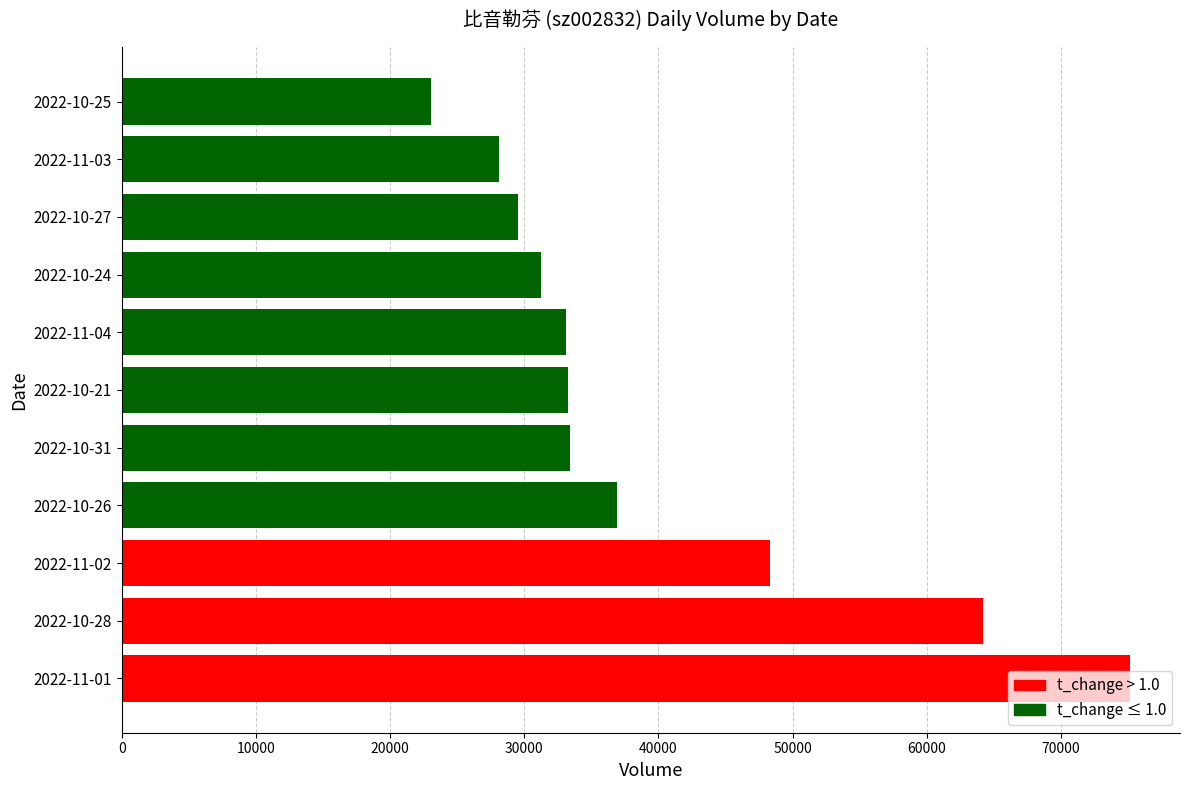

What is the difference between the maximum and minimum values?

52062